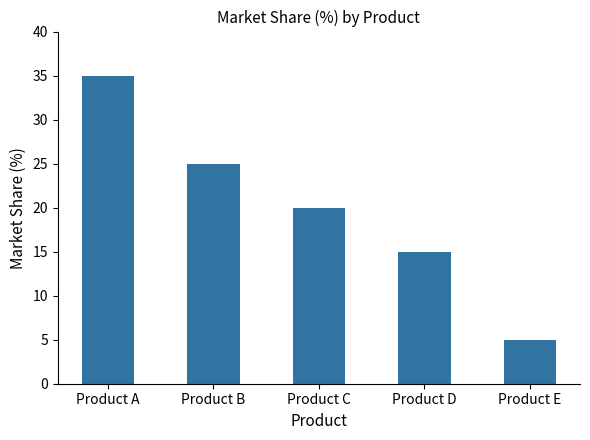

What is the smallest value displayed?

5